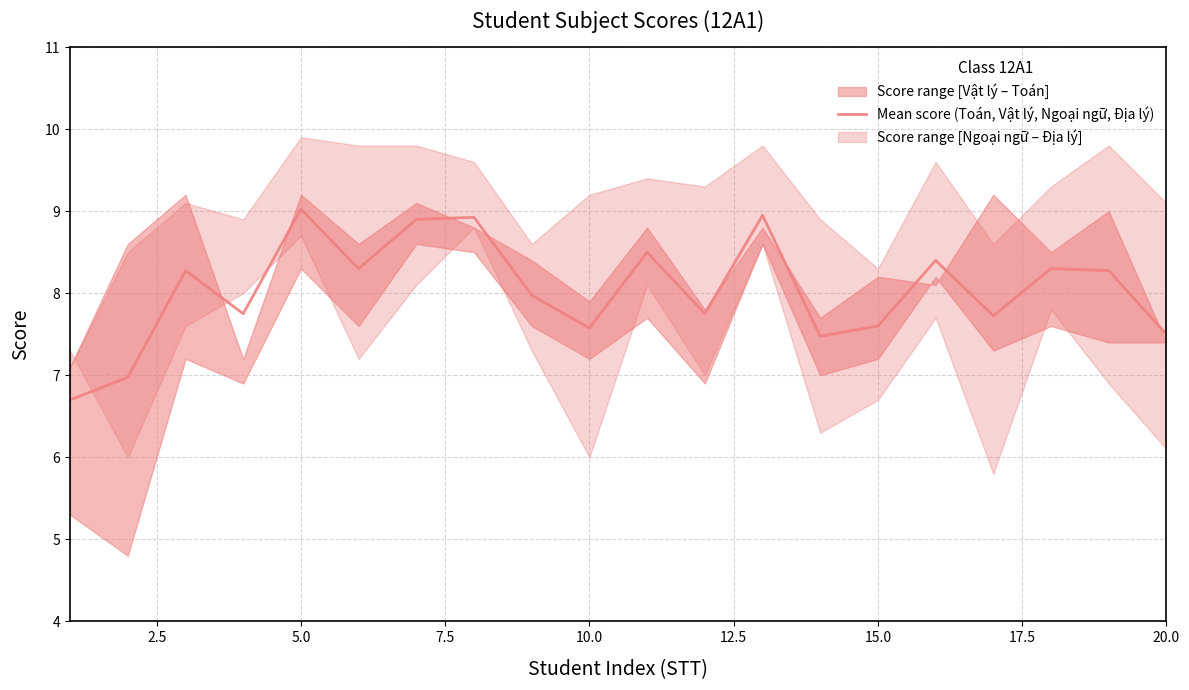

The value of Mean score (Toán, Vật lý, Ngoại ngữ, Địa lý) at 10.0 is 7.6. True or false?

True